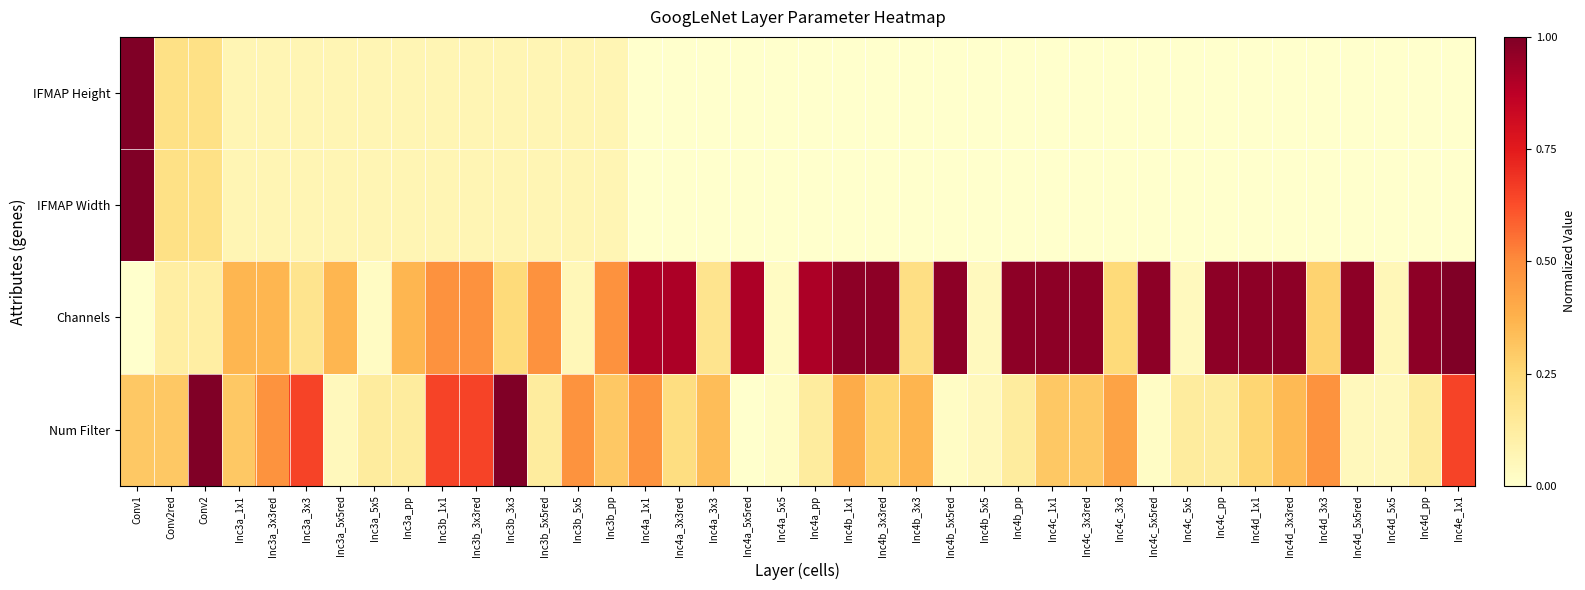

Reading left to right, extract all data points from this chart.

IFMAP Height: Conv1=1.0	Conv2red=0.2	Conv2=0.2	Inc3a_1x1=0.1	Inc3a_3x3red=0.1	Inc3a_3x3=0.1	Inc3a_5x5red=0.1	Inc3a_5x5=0.1	Inc3a_pp=0.1	Inc3b_1x1=0.1	Inc3b_3x3red=0.1	Inc3b_3x3=0.1	Inc3b_5x5red=0.1	Inc3b_5x5=0.1	Inc3b_pp=0.1	Inc4a_1x1=0.0	Inc4a_3x3red=0.0	Inc4a_3x3=0.0	Inc4a_5x5red=0.0	Inc4a_5x5=0.0	Inc4a_pp=0.0	Inc4b_1x1=0.0	Inc4b_3x3red=0.0	Inc4b_3x3=0.0	Inc4b_5x5red=0.0	Inc4b_5x5=0.0	Inc4b_pp=0.0	Inc4c_1x1=0.0	Inc4c_3x3red=0.0	Inc4c_3x3=0.0	Inc4c_5x5red=0.0	Inc4c_5x5=0.0	Inc4c_pp=0.0	Inc4d_1x1=0.0	Inc4d_3x3red=0.0	Inc4d_3x3=0.0	Inc4d_5x5red=0.0	Inc4d_5x5=0.0	Inc4d_pp=0.0	Inc4e_1x1=0.0
IFMAP Width: Conv1=1.0	Conv2red=0.2	Conv2=0.2	Inc3a_1x1=0.1	Inc3a_3x3red=0.1	Inc3a_3x3=0.1	Inc3a_5x5red=0.1	Inc3a_5x5=0.1	Inc3a_pp=0.1	Inc3b_1x1=0.1	Inc3b_3x3red=0.1	Inc3b_3x3=0.1	Inc3b_5x5red=0.1	Inc3b_5x5=0.1	Inc3b_pp=0.1	Inc4a_1x1=0.0	Inc4a_3x3red=0.0	Inc4a_3x3=0.0	Inc4a_5x5red=0.0	Inc4a_5x5=0.0	Inc4a_pp=0.0	Inc4b_1x1=0.0	Inc4b_3x3red=0.0	Inc4b_3x3=0.0	Inc4b_5x5red=0.0	Inc4b_5x5=0.0	Inc4b_pp=0.0	Inc4c_1x1=0.0	Inc4c_3x3red=0.0	Inc4c_3x3=0.0	Inc4c_5x5red=0.0	Inc4c_5x5=0.0	Inc4c_pp=0.0	Inc4d_1x1=0.0	Inc4d_3x3red=0.0	Inc4d_3x3=0.0	Inc4d_5x5red=0.0	Inc4d_5x5=0.0	Inc4d_pp=0.0	Inc4e_1x1=0.0
Channels: Conv1=0.0	Conv2red=0.1	Conv2=0.1	Inc3a_1x1=0.4	Inc3a_3x3red=0.4	Inc3a_3x3=0.2	Inc3a_5x5red=0.4	Inc3a_5x5=0.0	Inc3a_pp=0.4	Inc3b_1x1=0.5	Inc3b_3x3red=0.5	Inc3b_3x3=0.2	Inc3b_5x5red=0.5	Inc3b_5x5=0.1	Inc3b_pp=0.5	Inc4a_1x1=0.9	Inc4a_3x3red=0.9	Inc4a_3x3=0.2	Inc4a_5x5red=0.9	Inc4a_5x5=0.0	Inc4a_pp=0.9	Inc4b_1x1=1.0	Inc4b_3x3red=1.0	Inc4b_3x3=0.2	Inc4b_5x5red=1.0	Inc4b_5x5=0.0	Inc4b_pp=1.0	Inc4c_1x1=1.0	Inc4c_3x3red=1.0	Inc4c_3x3=0.2	Inc4c_5x5red=1.0	Inc4c_5x5=0.0	Inc4c_pp=1.0	Inc4d_1x1=1.0	Inc4d_3x3red=1.0	Inc4d_3x3=0.3	Inc4d_5x5red=1.0	Inc4d_5x5=0.1	Inc4d_pp=1.0	Inc4e_1x1=1.0
Num Filter: Conv1=0.3	Conv2red=0.3	Conv2=1.0	Inc3a_1x1=0.3	Inc3a_3x3red=0.5	Inc3a_3x3=0.7	Inc3a_5x5red=0.0	Inc3a_5x5=0.1	Inc3a_pp=0.1	Inc3b_1x1=0.7	Inc3b_3x3red=0.7	Inc3b_3x3=1.0	Inc3b_5x5red=0.1	Inc3b_5x5=0.5	Inc3b_pp=0.3	Inc4a_1x1=0.5	Inc4a_3x3red=0.2	Inc4a_3x3=0.3	Inc4a_5x5red=0.0	Inc4a_5x5=0.0	Inc4a_pp=0.1	Inc4b_1x1=0.4	Inc4b_3x3red=0.3	Inc4b_3x3=0.4	Inc4b_5x5red=0.0	Inc4b_5x5=0.0	Inc4b_pp=0.1	Inc4c_1x1=0.3	Inc4c_3x3red=0.3	Inc4c_3x3=0.4	Inc4c_5x5red=0.0	Inc4c_5x5=0.1	Inc4c_pp=0.1	Inc4d_1x1=0.3	Inc4d_3x3red=0.3	Inc4d_3x3=0.5	Inc4d_5x5red=0.0	Inc4d_5x5=0.0	Inc4d_pp=0.1	Inc4e_1x1=0.7